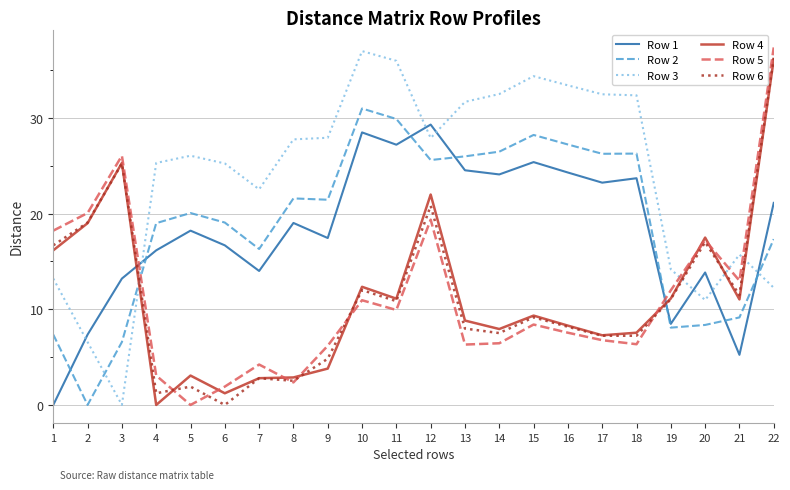

In Row 5, how many points are lower than both neighbors (excluding endpoints)?

6